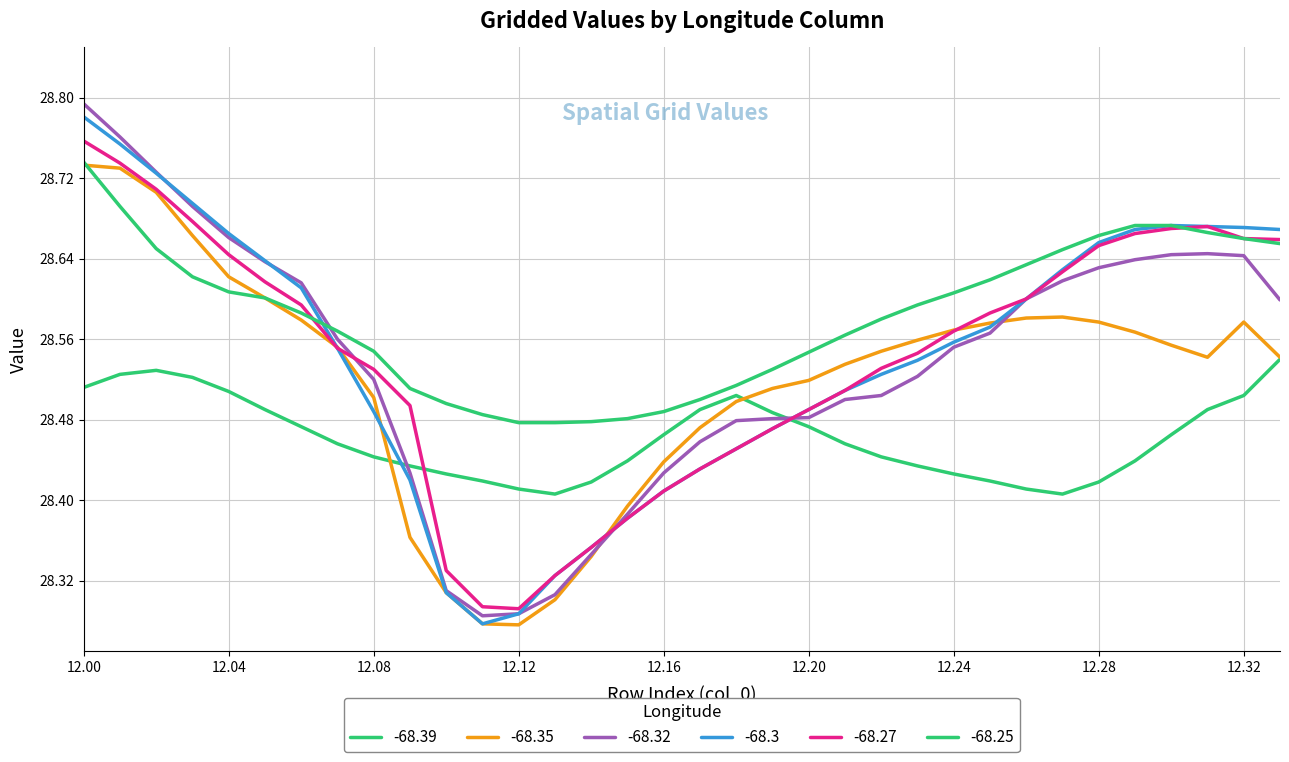

How many lines are shown in the chart?

6